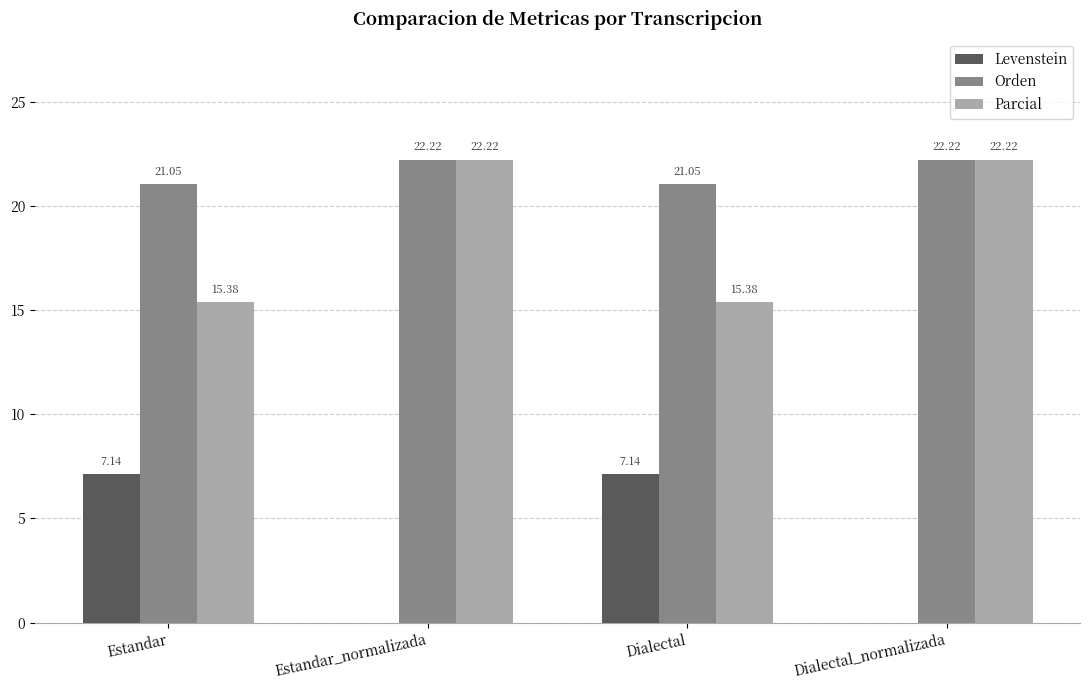

What is the difference between the Parcial values at Estandar and Dialectal_normalizada?

6.8